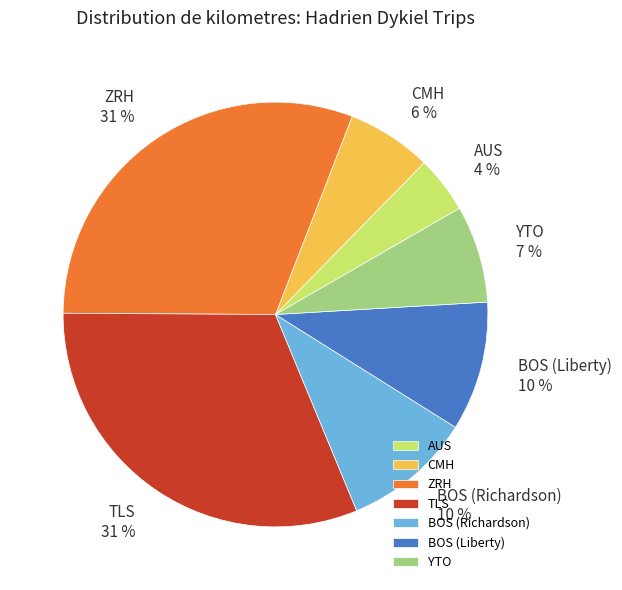

Is YTO the majority of the pie?

No